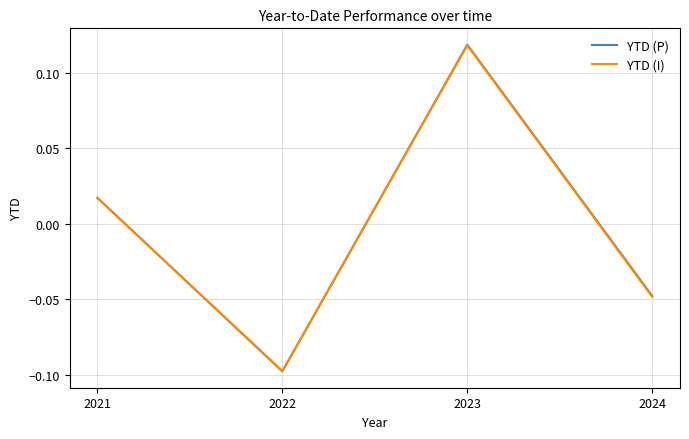

List the labels in order of YTD (I) value, largest first.

2023, 2021, 2024, 2022